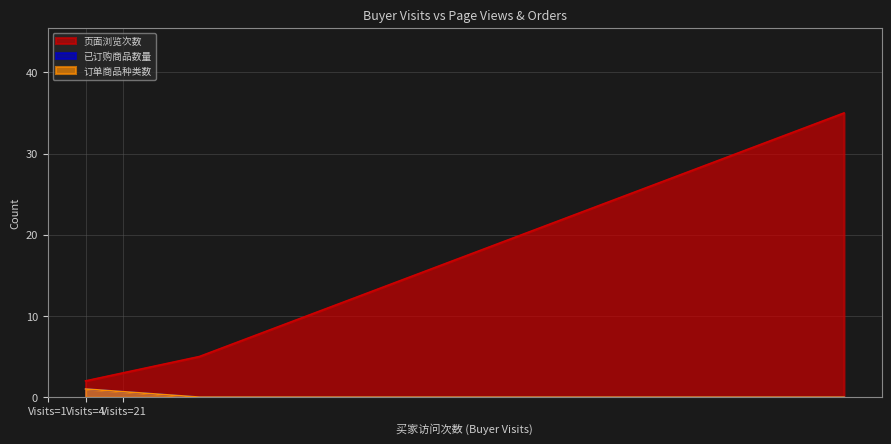

How many lines are shown in the chart?

3